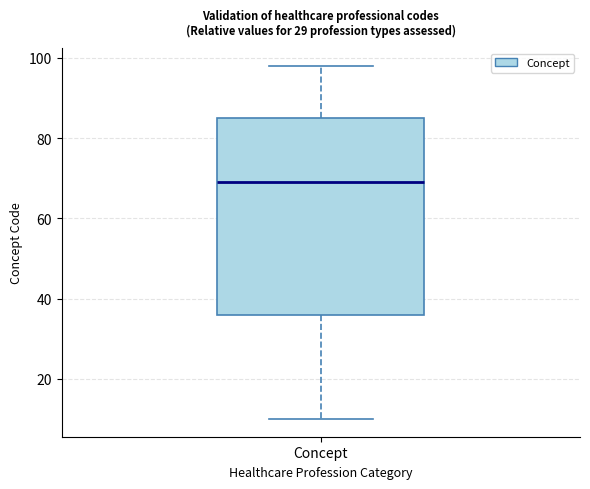

Transcribe this box plot: give where the median line is, the range the box spans, and where the two whiskers end, as read against the y-axis. The values are not printed on the chart, so give them approximately, as read against the axis.

median 70, box 36 to 86, whiskers 10 to 98